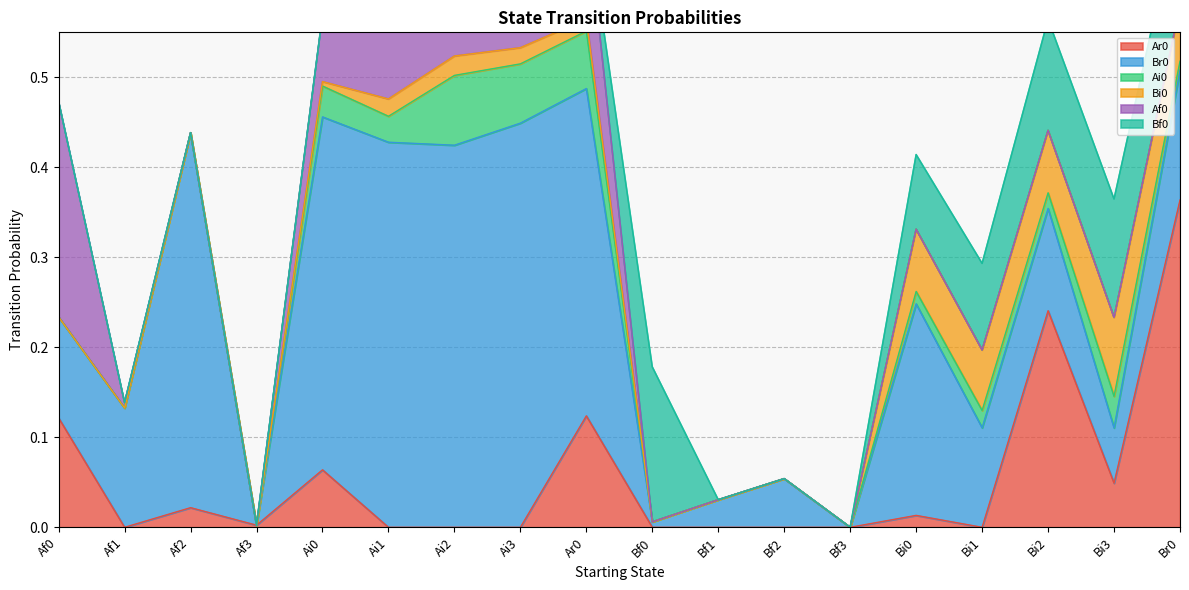

Which series has the largest total across all categories?

Br0